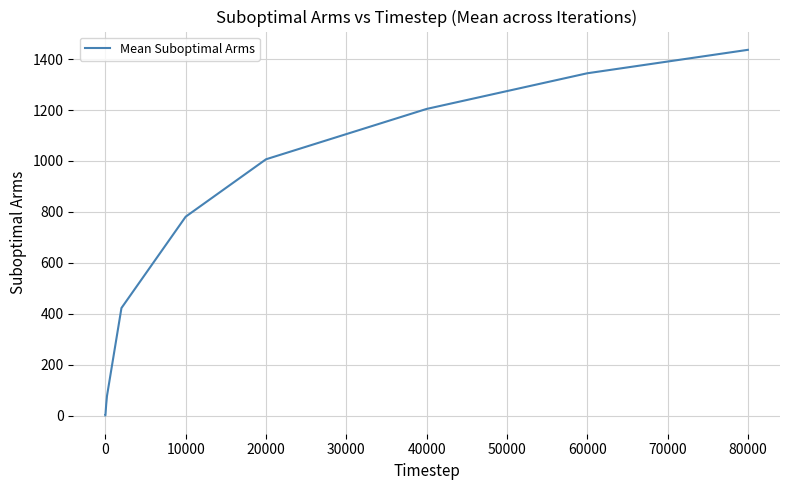

Reading left to right, transcribe all the data shown in this chart.

1.0	1.0	43.7	77.7	422.7	781.3	1006.7	1204.3	1344.3	1436.3